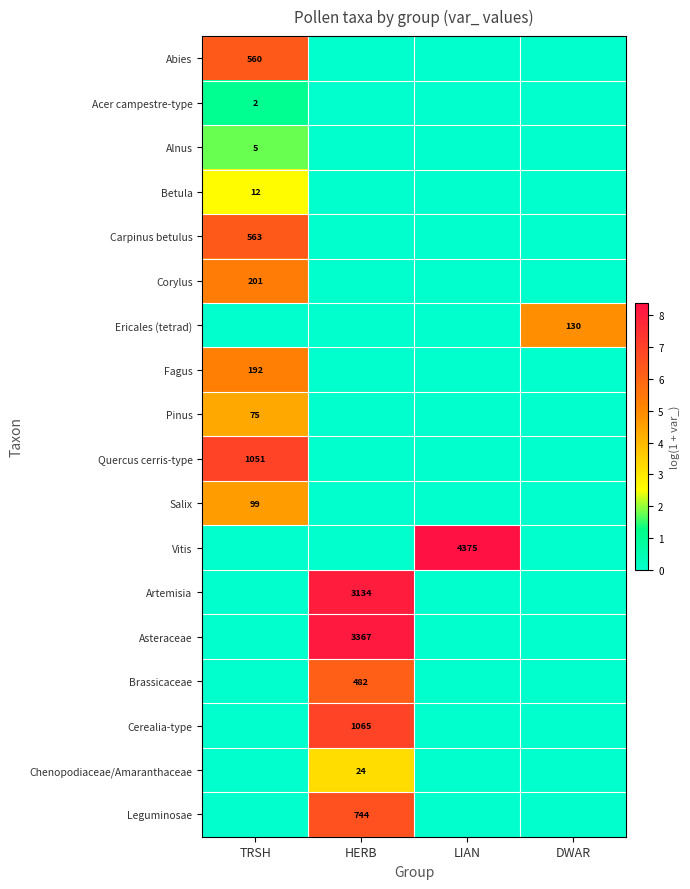

The value of Carpinus betulus at TRSH is 818. True or false?

False